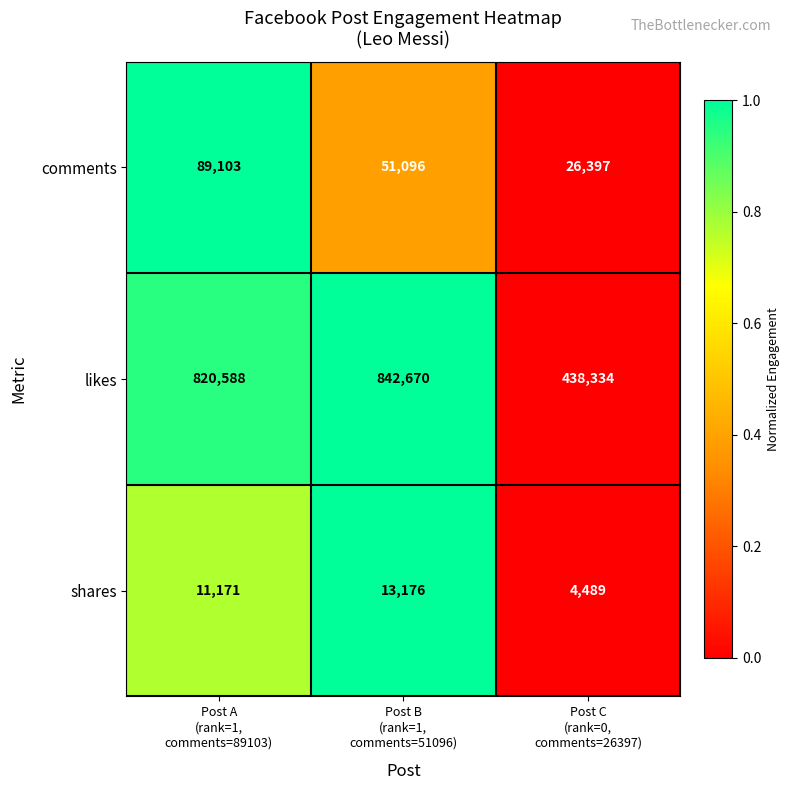

Reading right to left, transcribe all the data shown in this chart.

comments: 26397	51096	89103
likes: 438334	842670	820588
shares: 4489	13176	11171